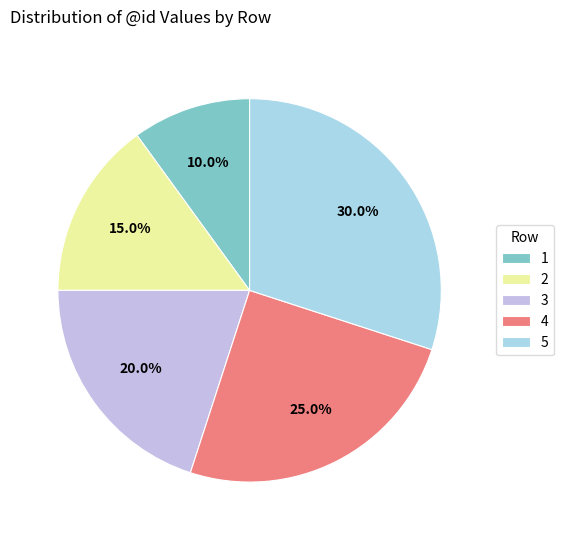

What is the smallest slice in the pie chart?

1